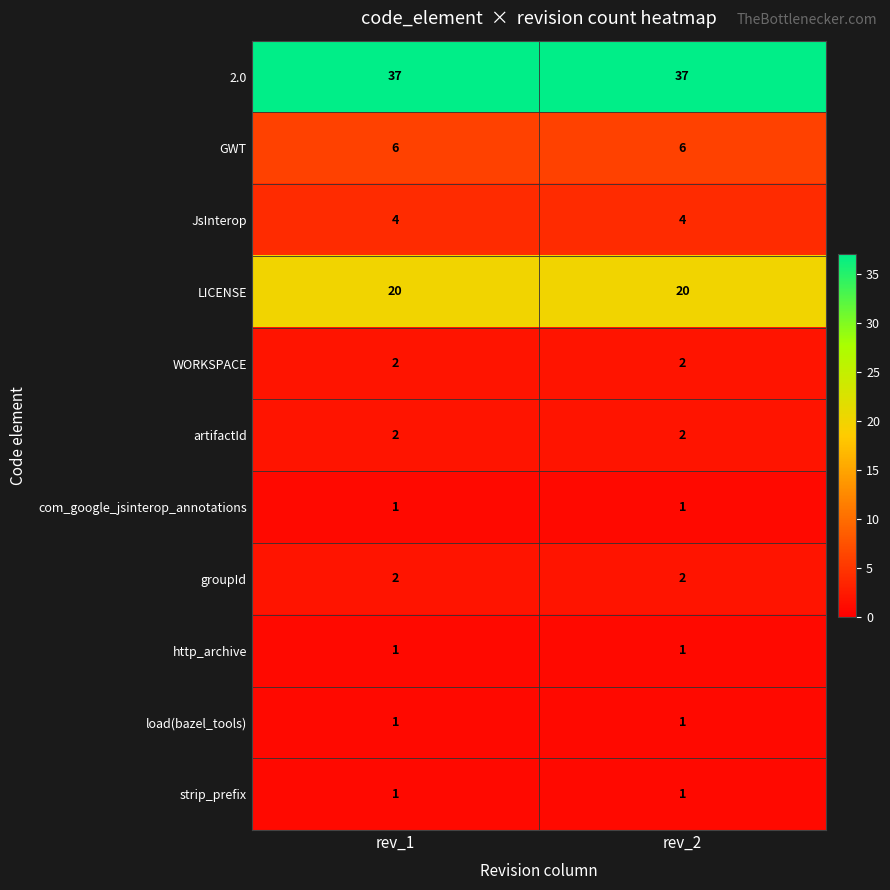

What is the sum of the WORKSPACE values at rev_2 and rev_1?

4